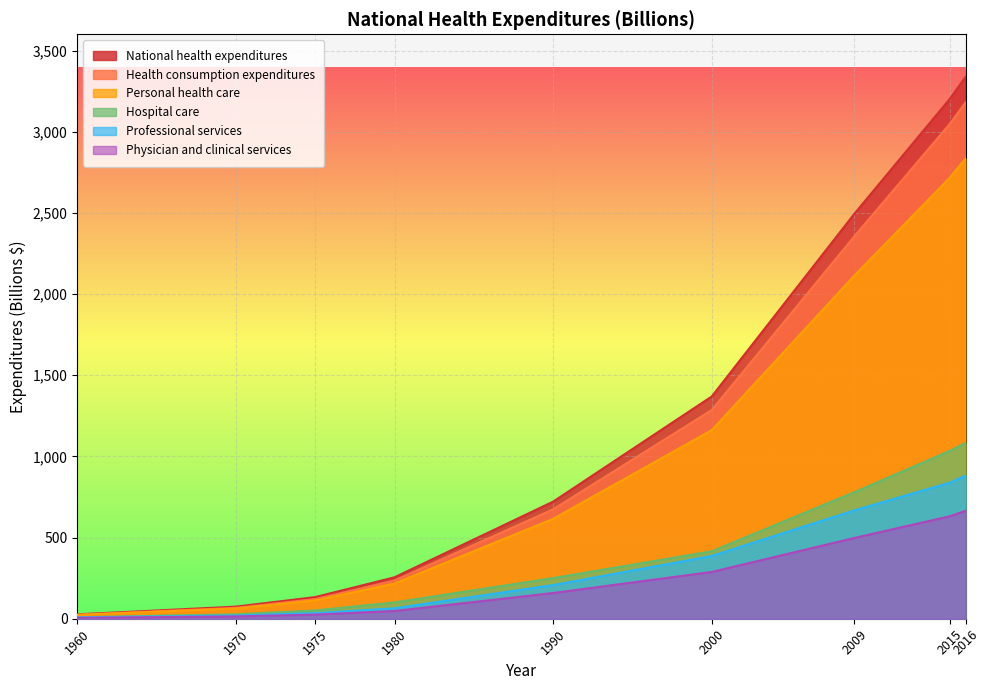

True or false: Personal health care has a value of 615.3 at 1990.

True